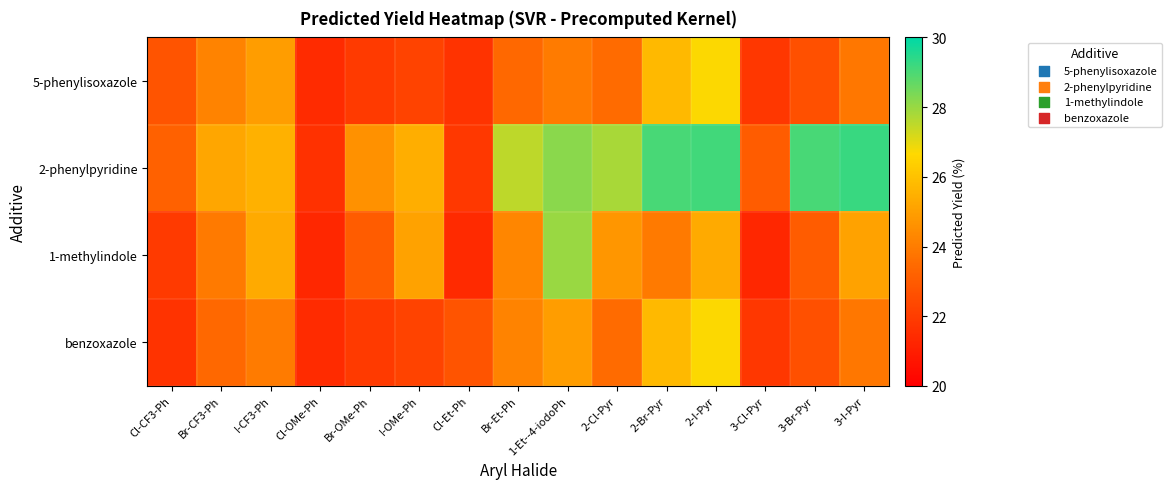

What is the maximum value shown in the chart?

29.2